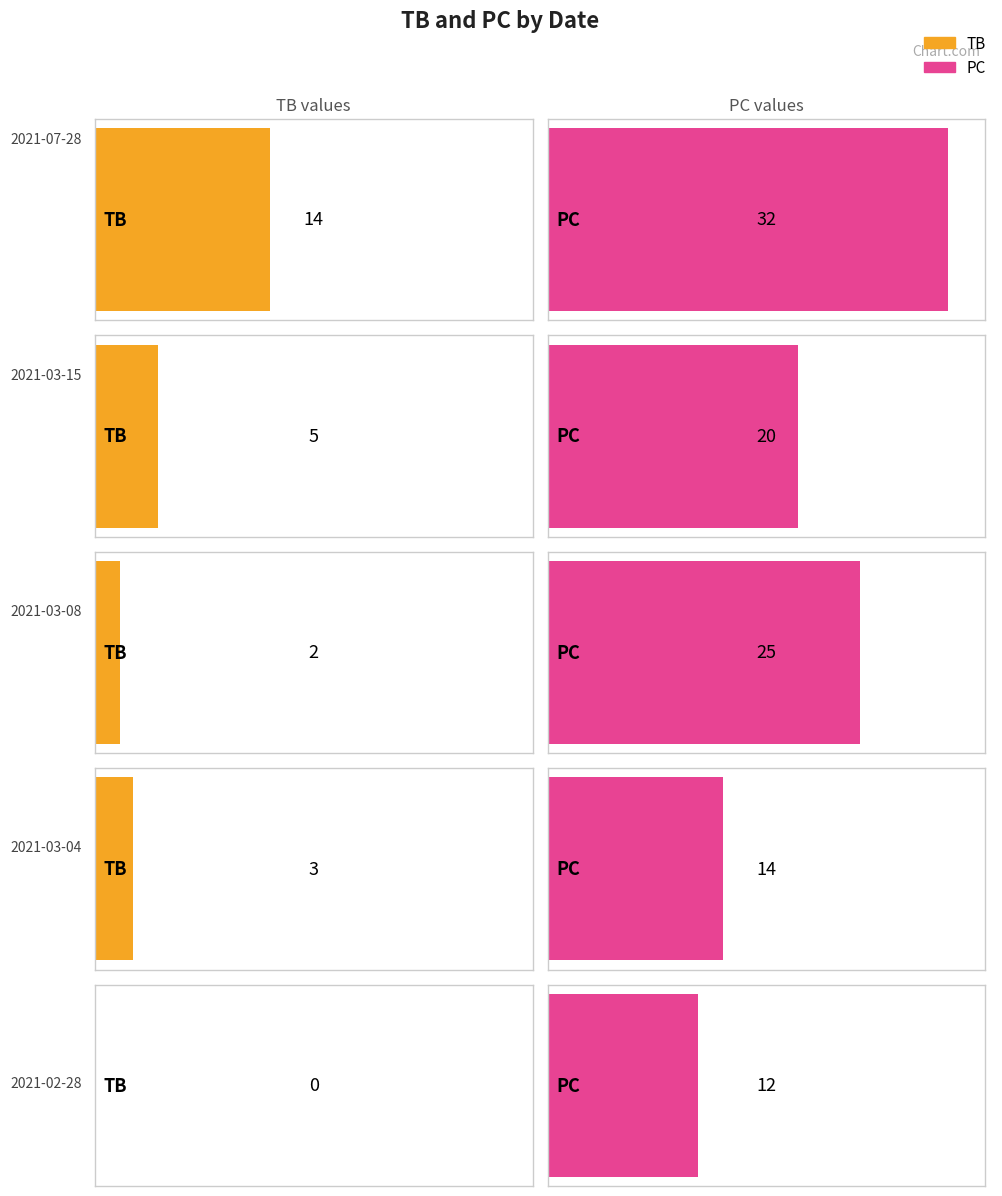

What is the label of the 3rd bar from the left?

2021-03-08